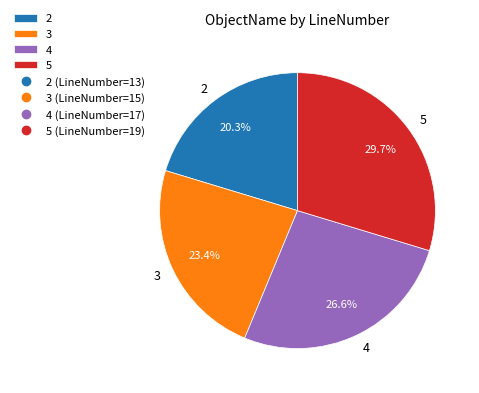

To the nearest percent, what is the difference between the 2 and 3 slice percentages?

3%